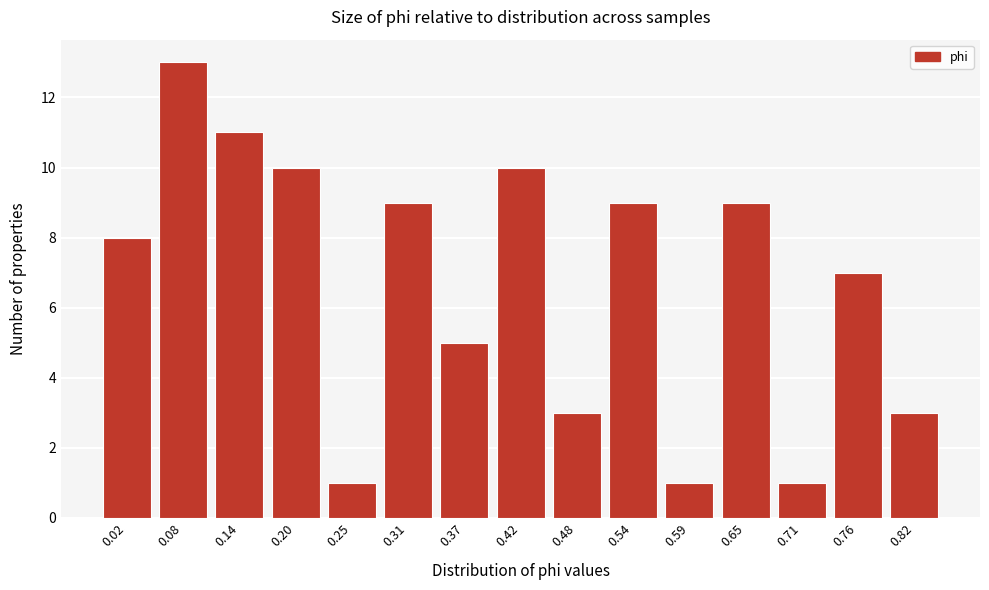

Reading left to right, extract all data points from this chart.

8	13	11	10	1	9	5	10	3	9	1	9	1	7	3